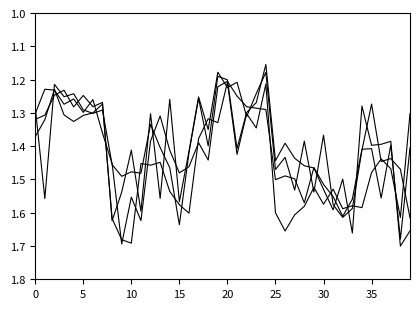

Does the chart display data point markers on the line(s)?

No